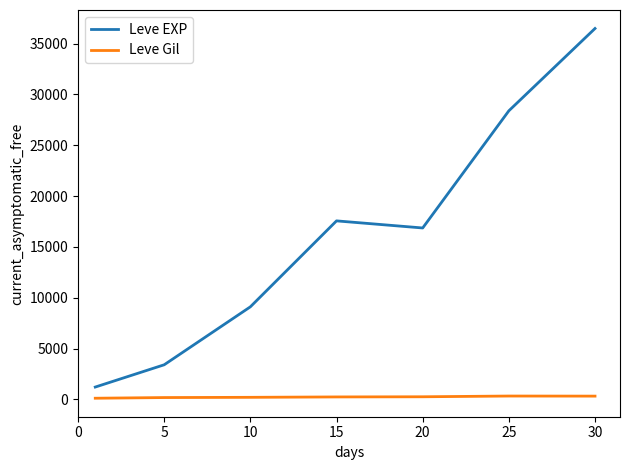

Which series has the largest total across all categories?

Leve EXP